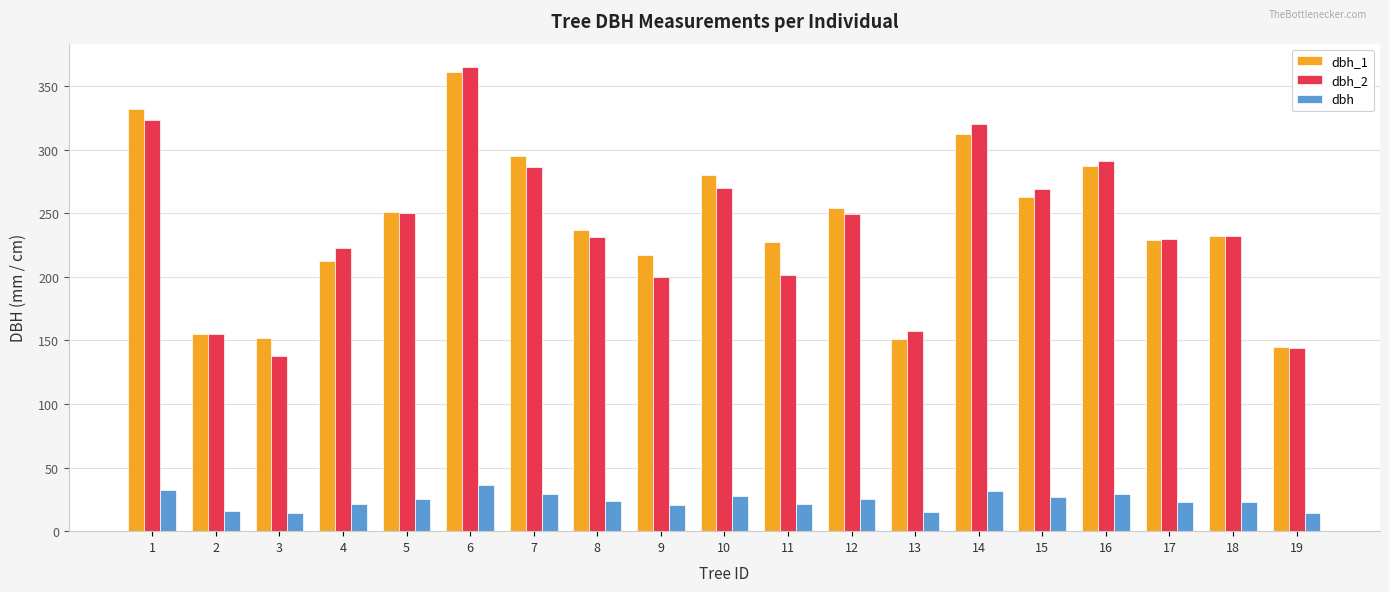

What are all the series names shown in the legend?

dbh_1, dbh_2, dbh